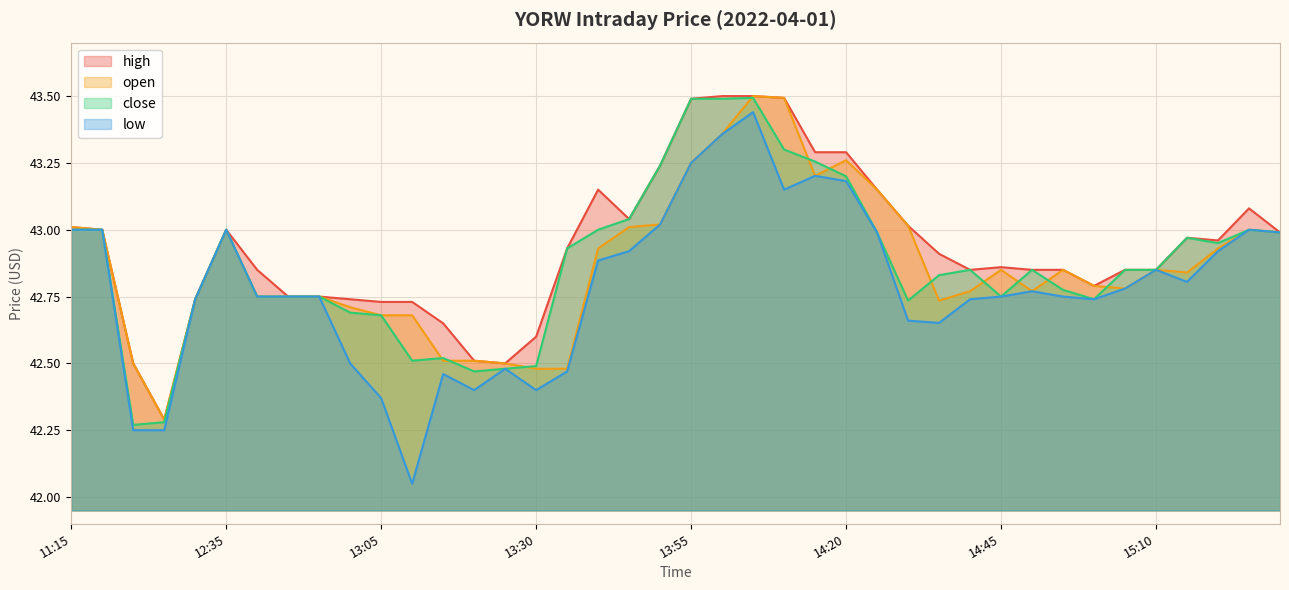

What is the difference between the maximum and minimum values in the high series?

1.2